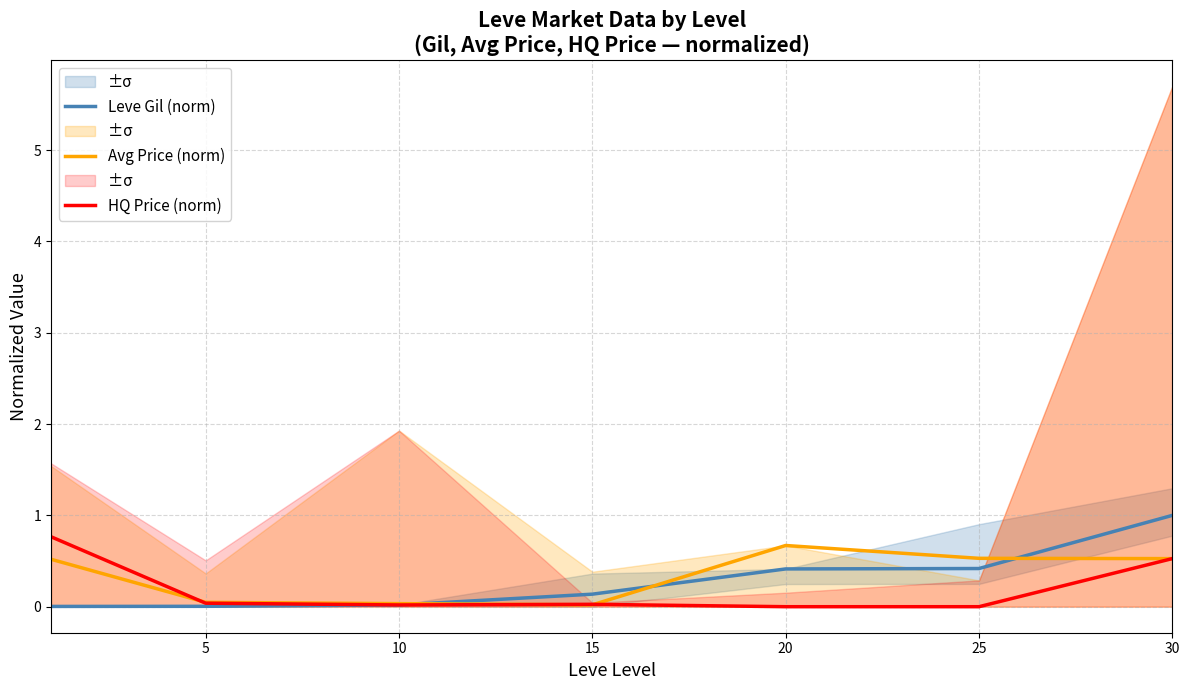

What is the value of the Leve Gil (norm) point at the 7th from the left?

1.0